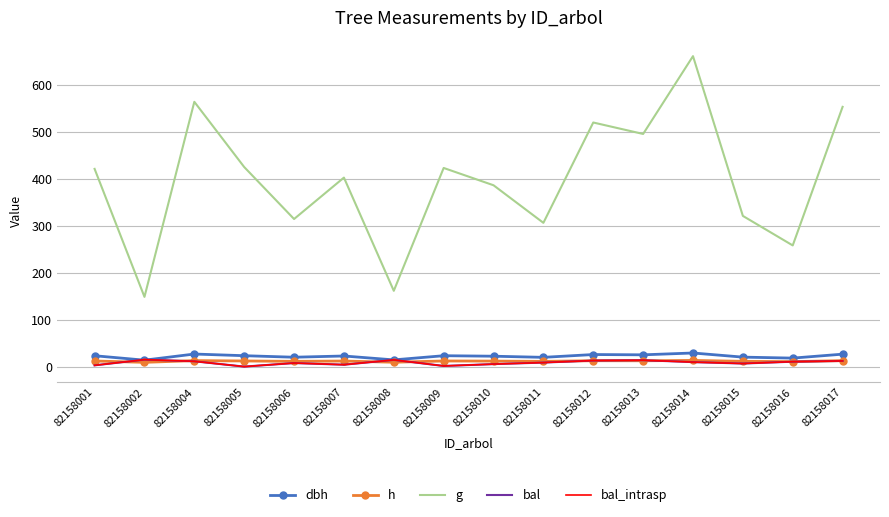

Reading right to left, what are all the values shown in this chart?

dbh: 82158017=26.6	82158016=18.1	82158015=20.2	82158014=29.0	82158013=25.1	82158012=25.8	82158011=19.8	82158010=22.2	82158009=23.2	82158008=14.3	82158007=22.7	82158006=20.0	82158005=23.3	82158004=26.8	82158002=13.8	82158001=23.2
h: 82158017=12.7	82158016=10.7	82158015=11.2	82158014=13.2	82158013=12.4	82158012=12.6	82158011=11.1	82158010=11.8	82158009=12.0	82158008=9.3	82158007=11.9	82158006=11.2	82158005=12.0	82158004=12.8	82158002=9.1	82158001=12.0
g: 82158017=554.2	82158016=258.5	82158015=321.5	82158014=662.4	82158013=496.4	82158012=520.8	82158011=306.7	82158010=386.9	82158009=423.8	82158008=161.7	82158007=403.3	82158006=314.9	82158005=425.8	82158004=564.9	82158002=148.8	82158001=421.8
bal: 82158017=12.1	82158016=10.5	82158015=6.6	82158014=9.6	82158013=13.6	82158012=12.9	82158011=8.6	82158010=5.3	82158009=1.4	82158008=14.3	82158007=4.0	82158006=7.6	82158005=0.0	82158004=11.3	82158002=14.9	82158001=2.7
bal_intrasp: 82158017=12.1	82158016=10.5	82158015=6.6	82158014=9.6	82158013=13.6	82158012=12.9	82158011=8.6	82158010=5.3	82158009=1.4	82158008=14.3	82158007=4.0	82158006=7.6	82158005=0.0	82158004=11.3	82158002=14.9	82158001=2.7